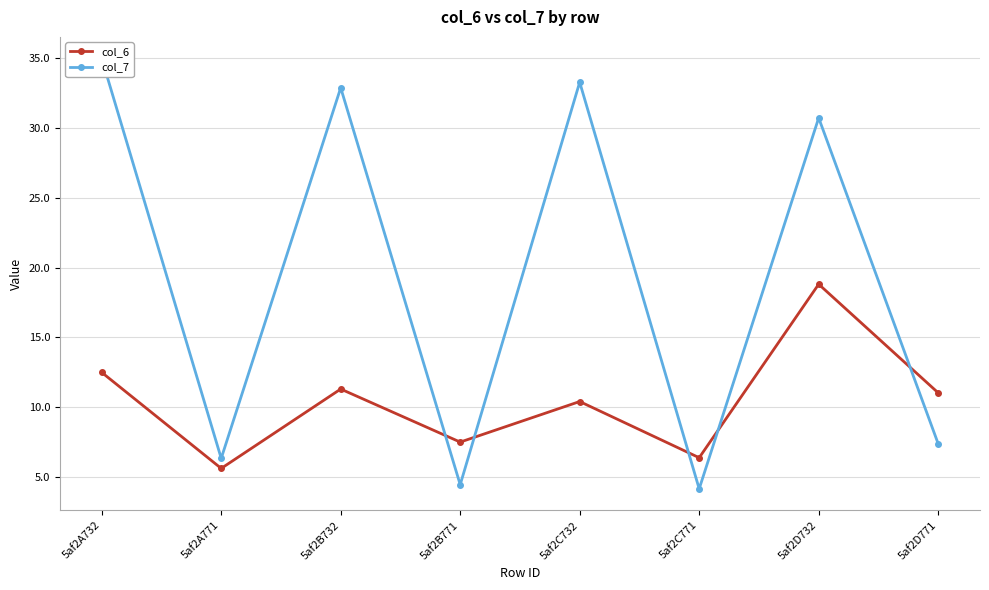

True or false: col_6 and col_7 intersect in this chart.

True